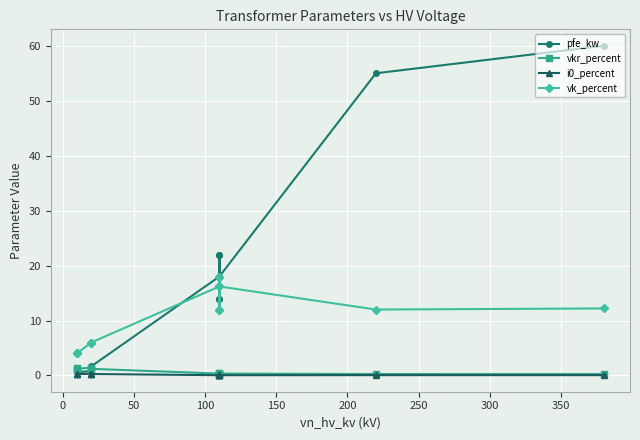

Reading left to right, transcribe all the data shown in this chart.

pfe_kw: 0.9	1.2	0.6	0.8	1.4	1.6	18.0	22.0	14.0	22.0	14.0	18.0	55.0	60.0
vkr_percent: 1.3	1.1	1.2	1.4	1.4	1.2	0.3	0.3	0.4	0.3	0.4	0.3	0.3	0.2
i0_percent: 0.2	0.2	0.2	0.3	0.3	0.3	0.1	0.0	0.1	0.0	0.1	0.1	0.1	0.1
vk_percent: 4.0	4.0	4.0	6.0	6.0	6.0	16.2	18.0	12.0	18.0	12.0	16.2	12.0	12.2